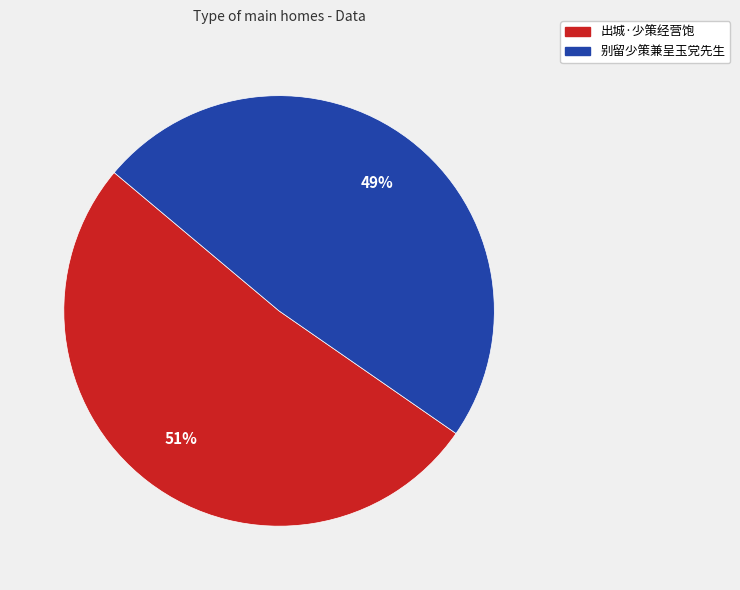

The 出城·少策经营饱 slice represents 60% of the pie. True or false?

False